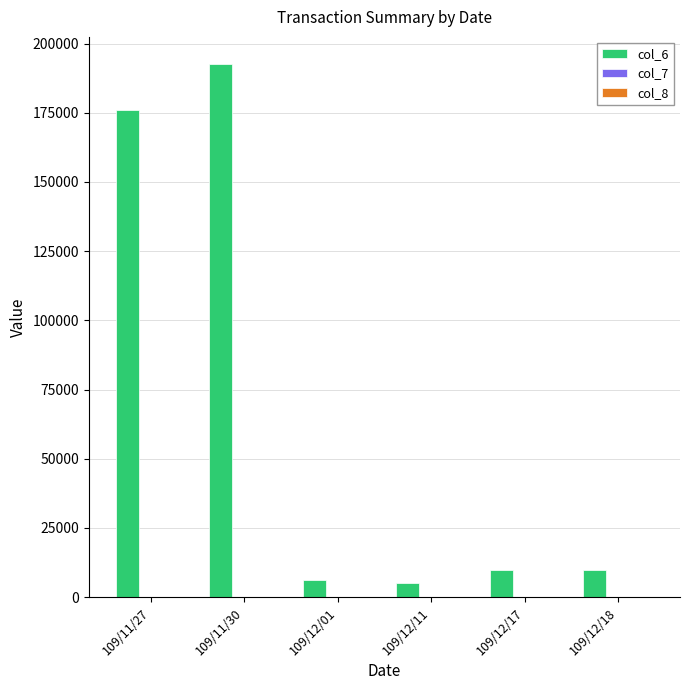

At which category is the sum across all series the highest?

109/11/30